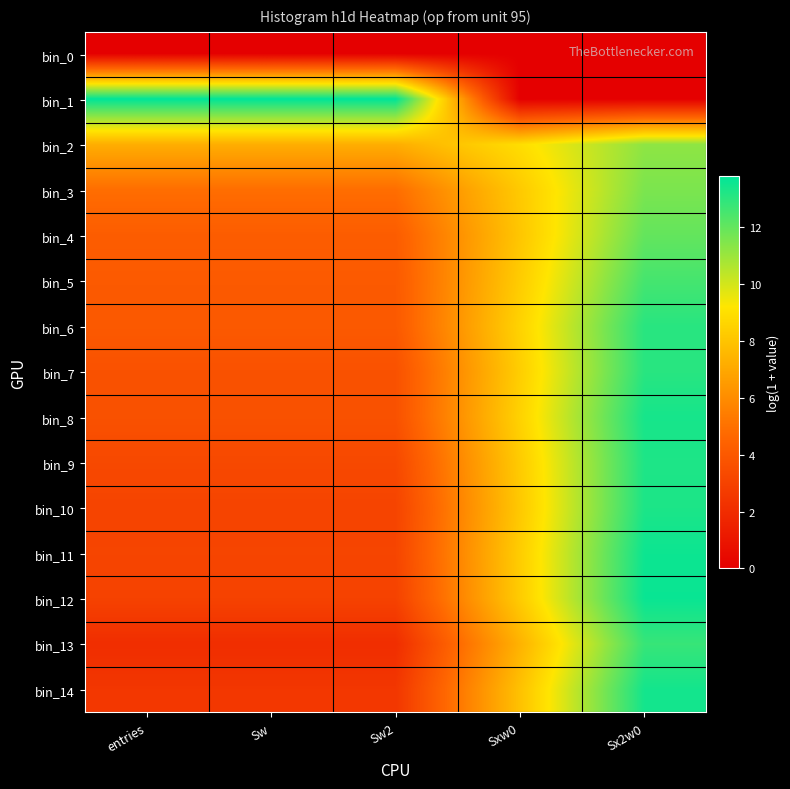

Reading right to left, what are all the values shown in this chart?

bin_0: Sx2w0=0.0	Sxw0=0.0	Sw2=0.0	Sw=0.0	entries=0.0
bin_1: Sx2w0=0.0	Sxw0=0.0	Sw2=13.8	Sw=13.8	entries=13.8
bin_2: Sx2w0=11.2	Sxw0=8.9	Sw2=7.2	Sw=7.2	entries=7.2
bin_3: Sx2w0=11.6	Sxw0=8.2	Sw2=4.9	Sw=4.9	entries=4.9
bin_4: Sx2w0=12.0	Sxw0=8.1	Sw2=4.2	Sw=4.2	entries=4.2
bin_5: Sx2w0=12.5	Sxw0=8.3	Sw2=4.1	Sw=4.1	entries=4.1
bin_6: Sx2w0=13.1	Sxw0=8.5	Sw2=4.0	Sw=4.0	entries=4.0
bin_7: Sx2w0=13.1	Sxw0=8.4	Sw2=3.7	Sw=3.7	entries=3.7
bin_8: Sx2w0=13.4	Sxw0=8.5	Sw2=3.7	Sw=3.7	entries=3.7
bin_9: Sx2w0=13.3	Sxw0=8.3	Sw2=3.3	Sw=3.3	entries=3.3
bin_10: Sx2w0=13.3	Sxw0=8.2	Sw2=3.1	Sw=3.1	entries=3.1
bin_11: Sx2w0=13.6	Sxw0=8.3	Sw2=3.1	Sw=3.1	entries=3.1
bin_12: Sx2w0=13.6	Sxw0=8.3	Sw2=3.0	Sw=3.0	entries=3.0
bin_13: Sx2w0=12.8	Sxw0=7.4	Sw2=2.1	Sw=2.1	entries=2.1
bin_14: Sx2w0=13.4	Sxw0=7.9	Sw2=2.5	Sw=2.5	entries=2.5